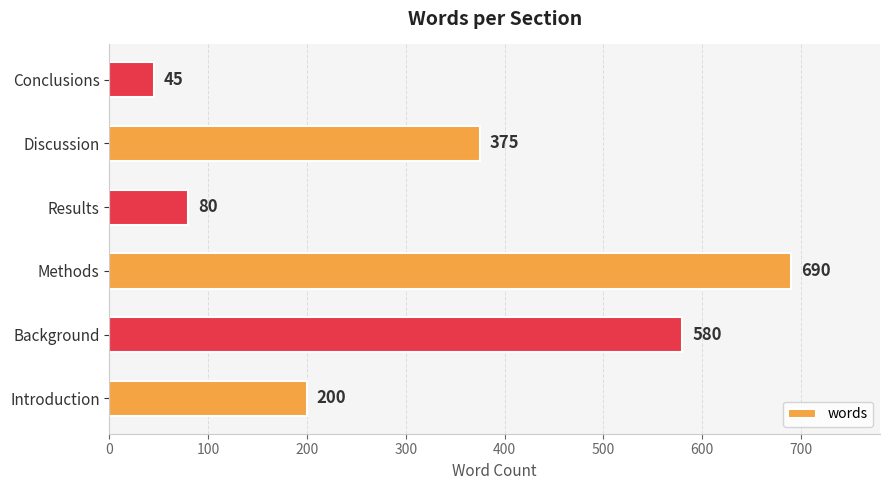

Rank the categories by value from highest to lowest.

Methods, Background, Discussion, Introduction, Results, Conclusions